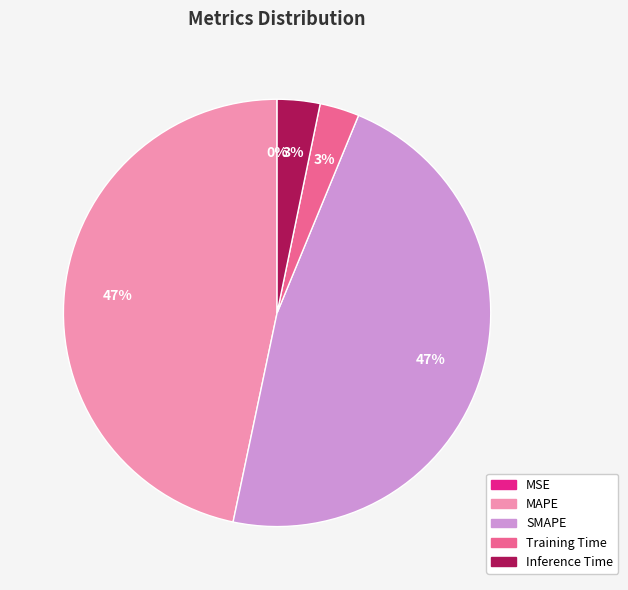

Is there any slice that represents more than half of the pie?

No